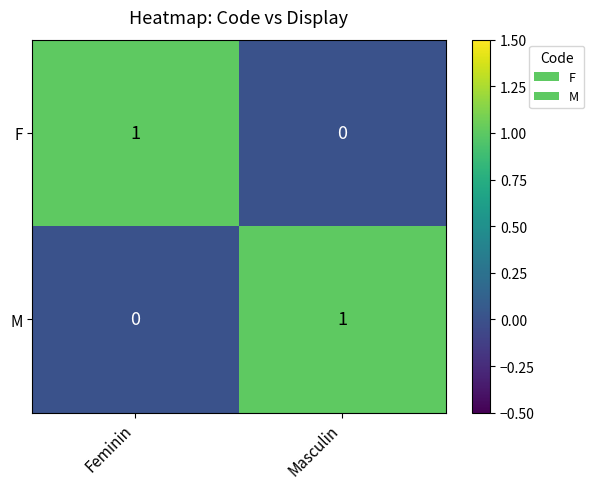

Is the value of M at Masculin greater than the value of F at Masculin?

Yes